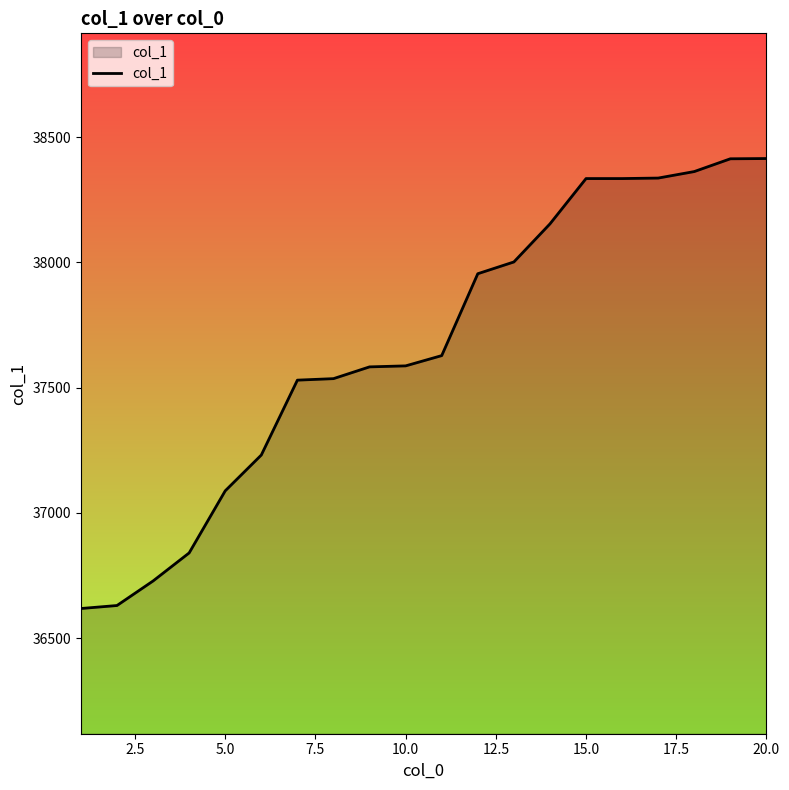

What is the maximum value shown in the chart?

38415